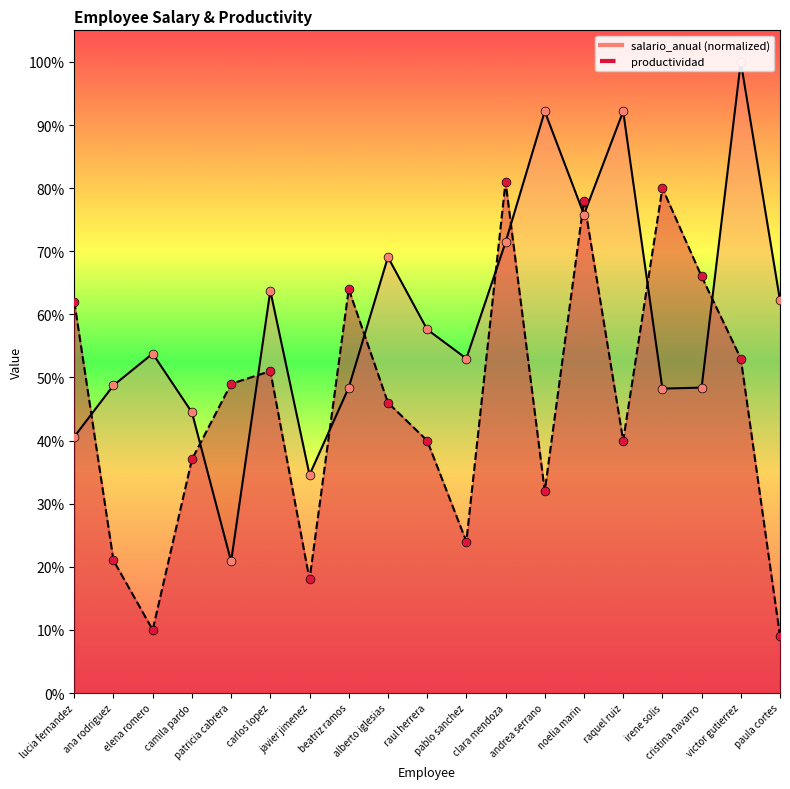

Which series has the largest Y range (max minus min)?

salario_anual